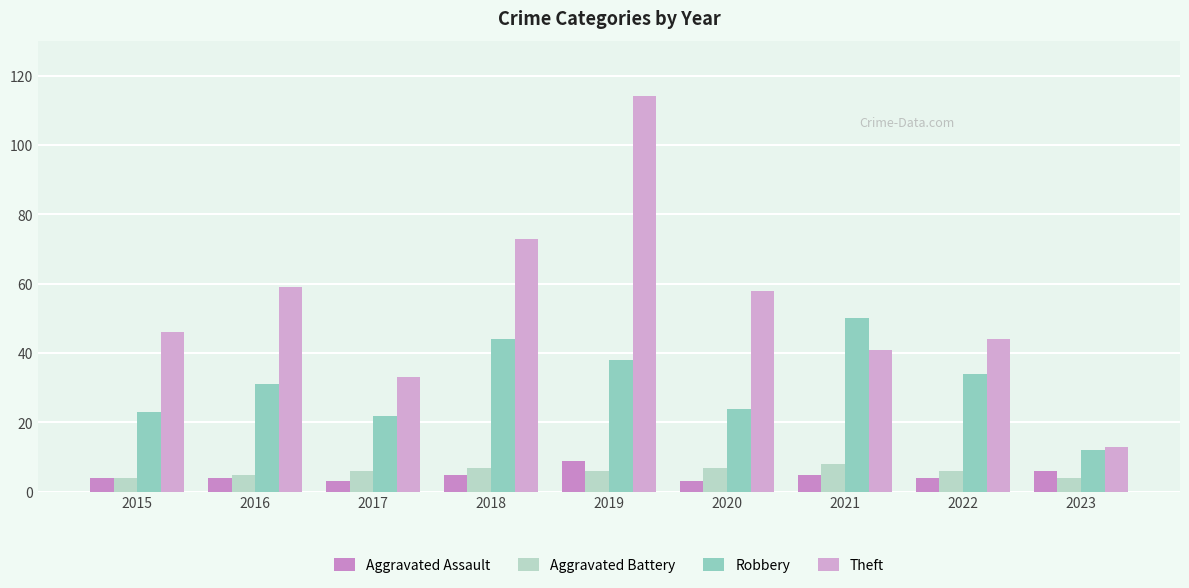

Is it true that Robbery equals 34 at 2022?

True